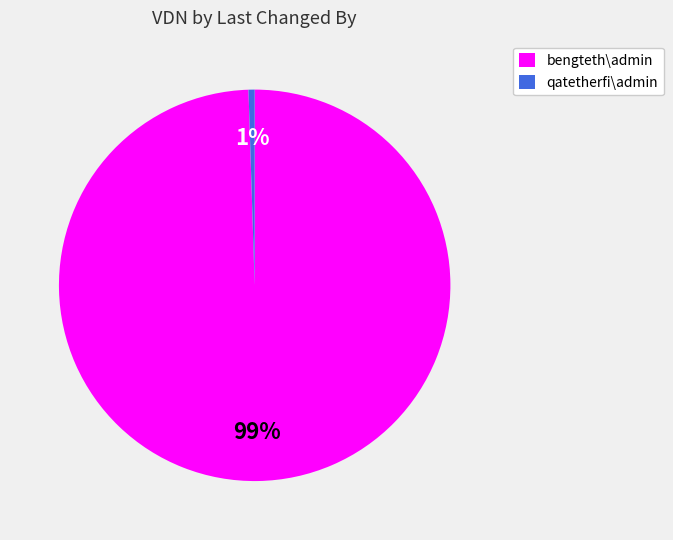

The qatetherfi\admin slice represents 1% of the pie. True or false?

True